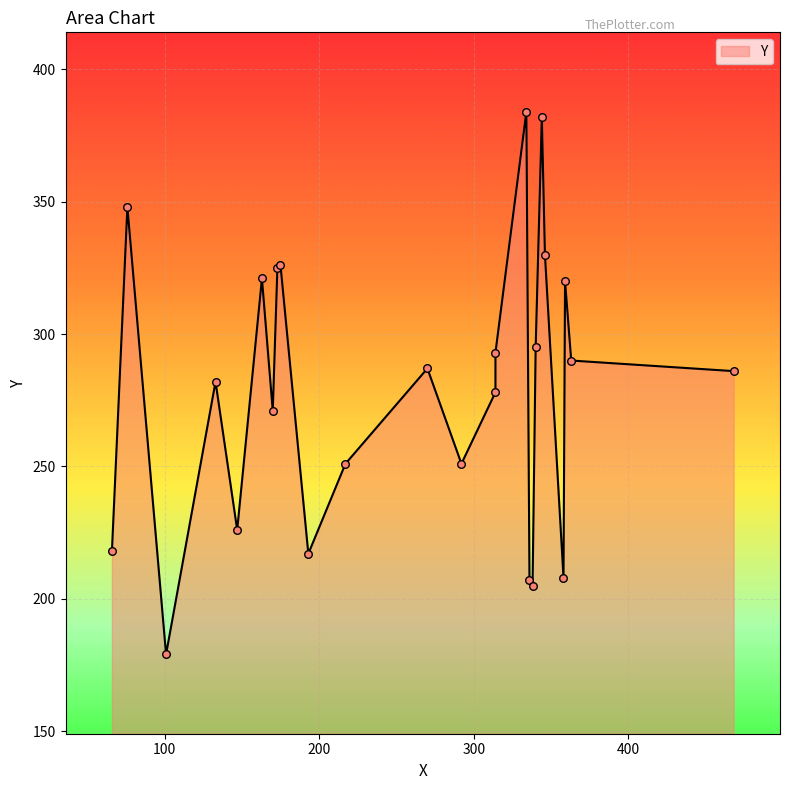

What is the change in value from 193 to 76?

+131